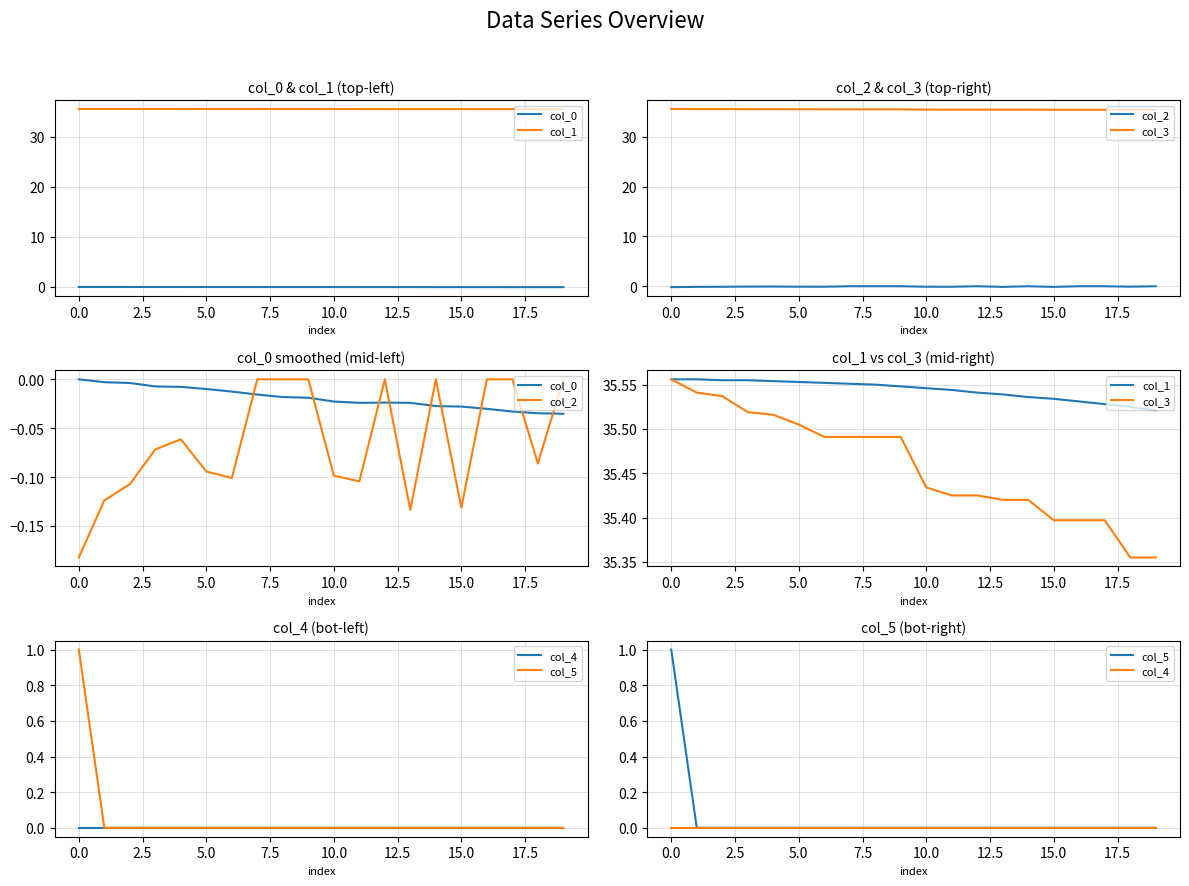

What is the total value across all series at 14?

70.9